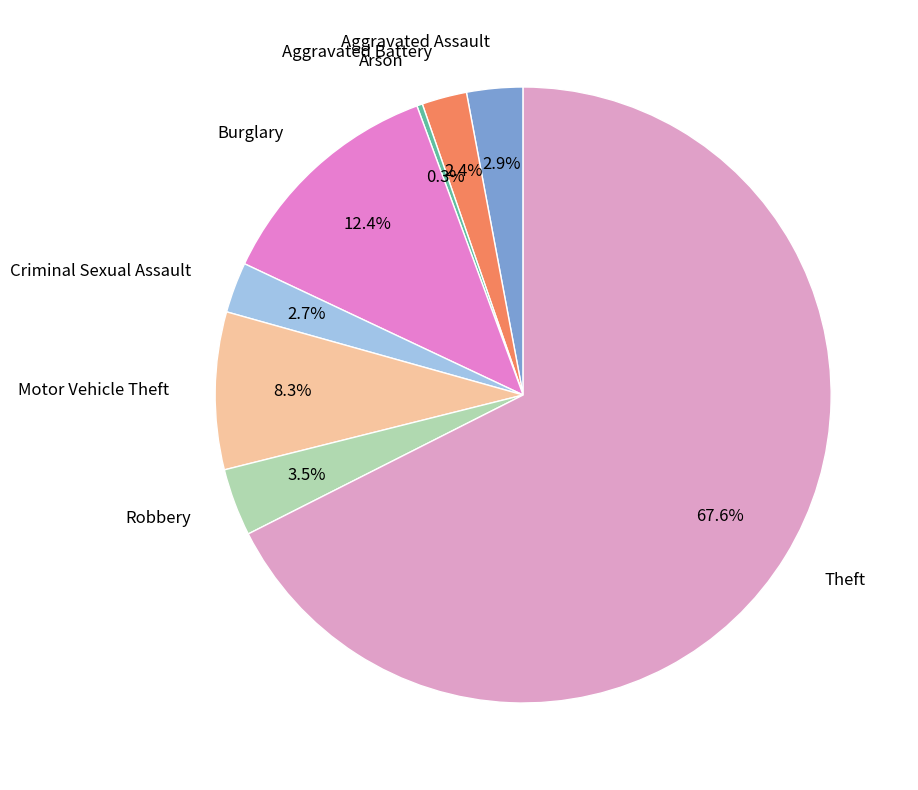

To the nearest percent, what percentage of the pie is Criminal Sexual Assault?

3%